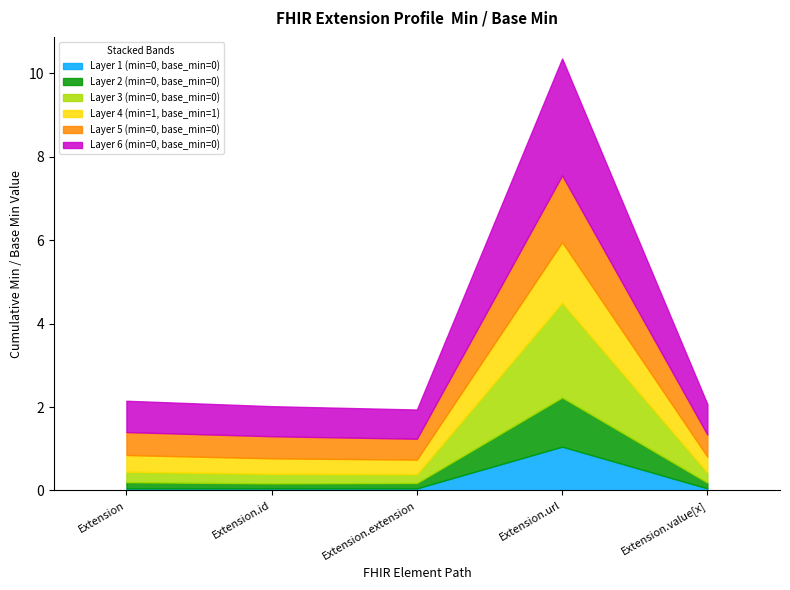

True or false: Extension and Extension.url intersect in this chart.

False